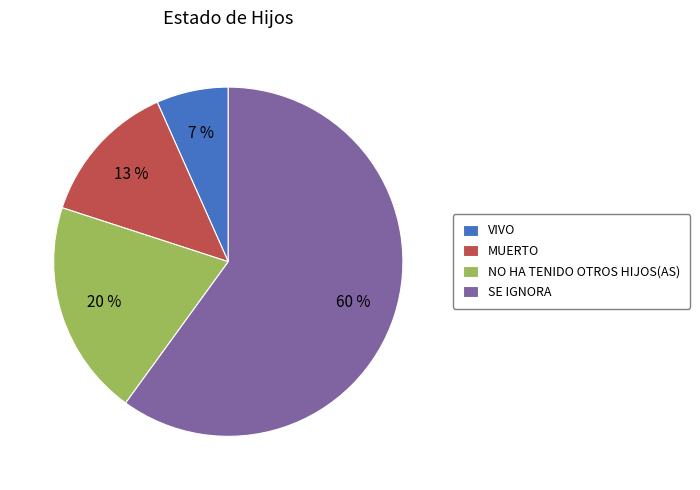

What is the ratio of the value at NO HA TENIDO OTROS HIJOS(AS) to the value at SE IGNORA?

0.3